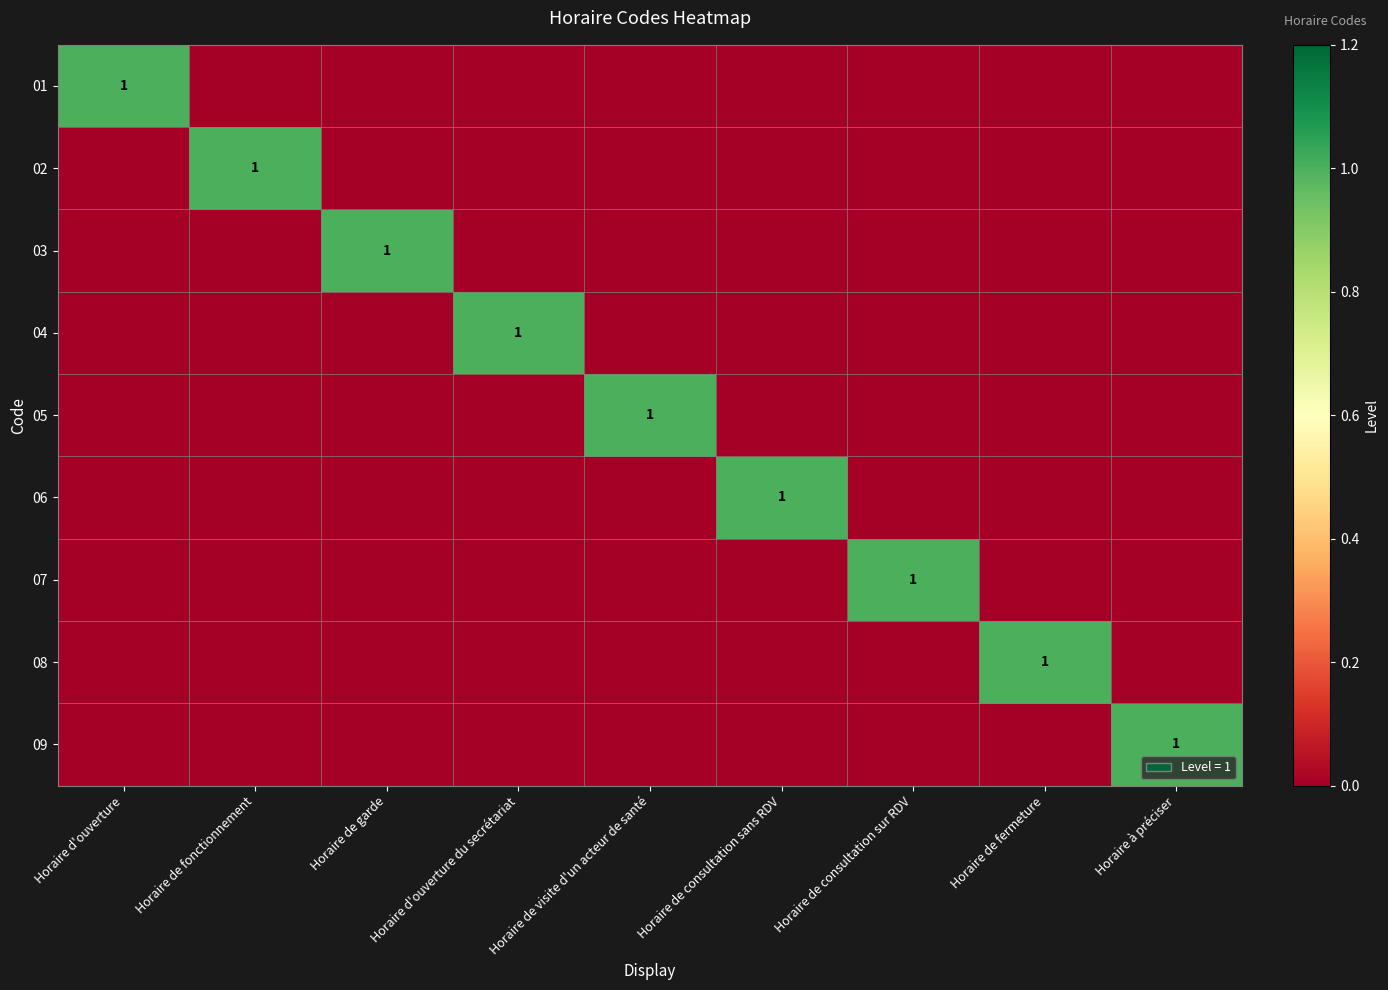

Is it true that 03 equals 1 at Horaire de garde?

True